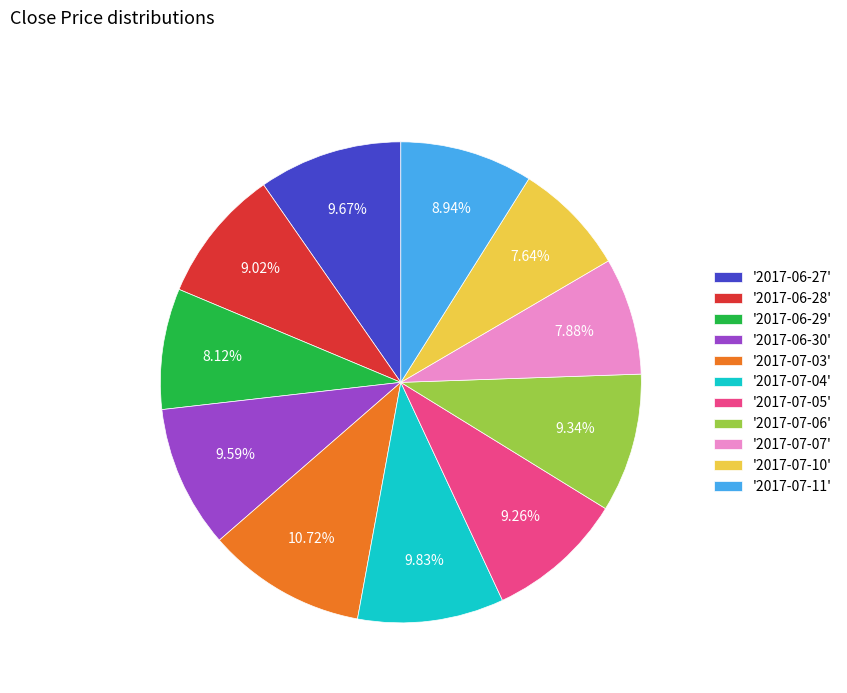

Which slice is the largest?

'2017-07-03'